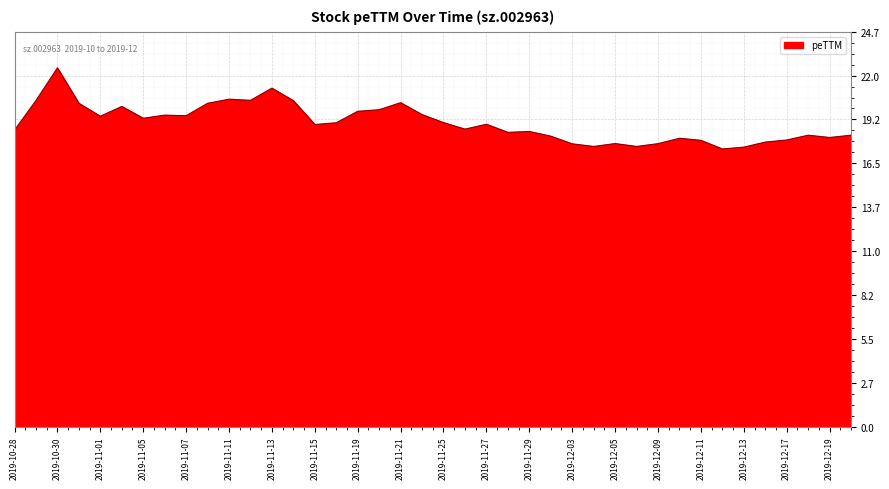

What is the minimum value shown in the chart?

17.4